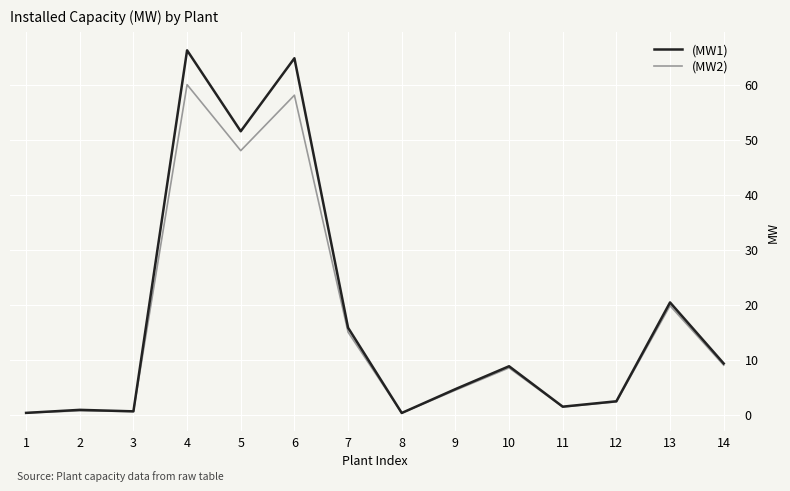

Is it true that (MW1) equals 15.8 at 7?

True